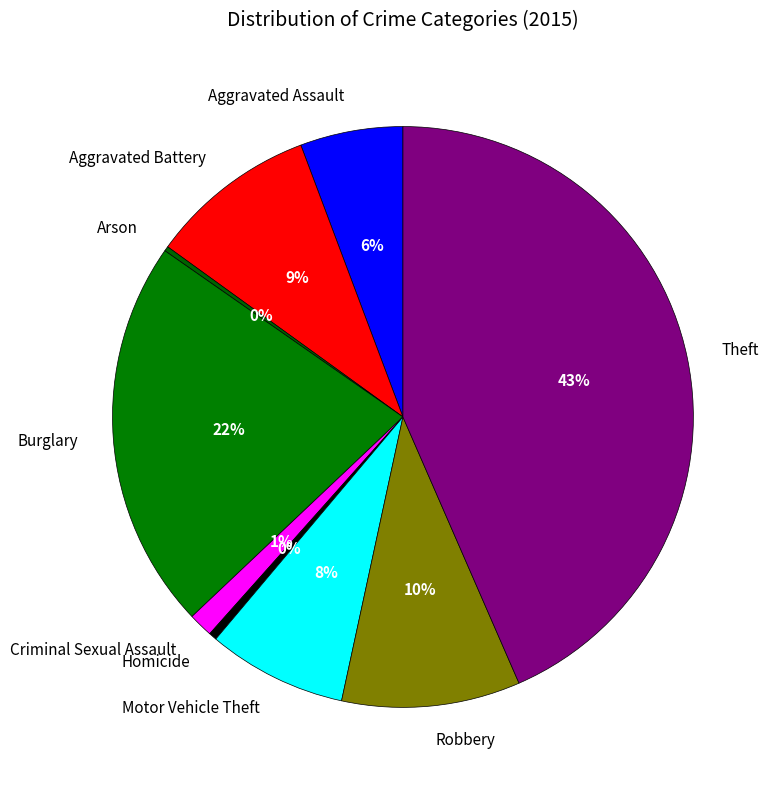

Does any single category account for the majority?

No